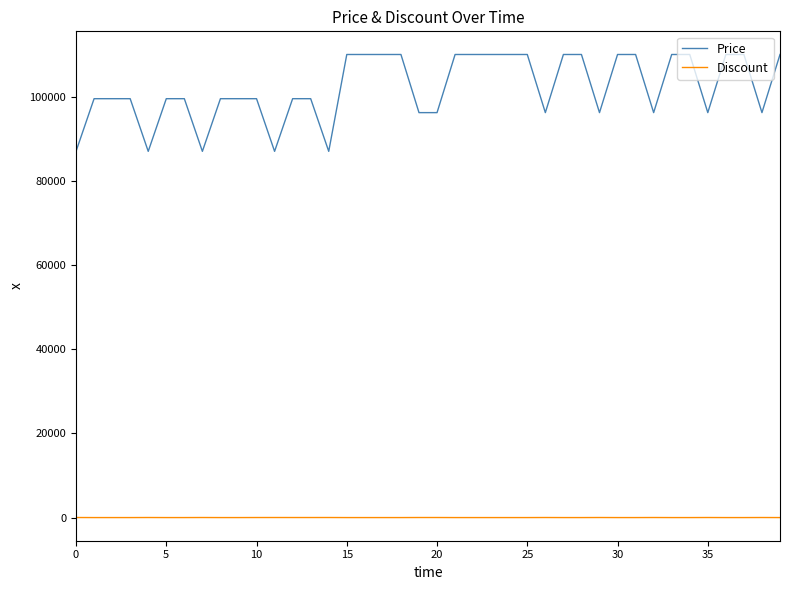

Which series has the largest total across all categories?

Price